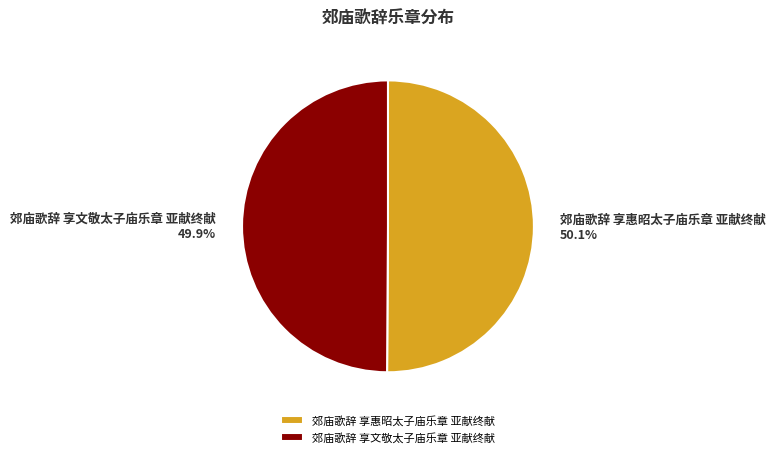

To the nearest percent, what is the combined percentage of 郊庙歌辞 享文敬太子庙乐章 亚献终献 and 郊庙歌辞 享惠昭太子庙乐章 亚献终献?

100%